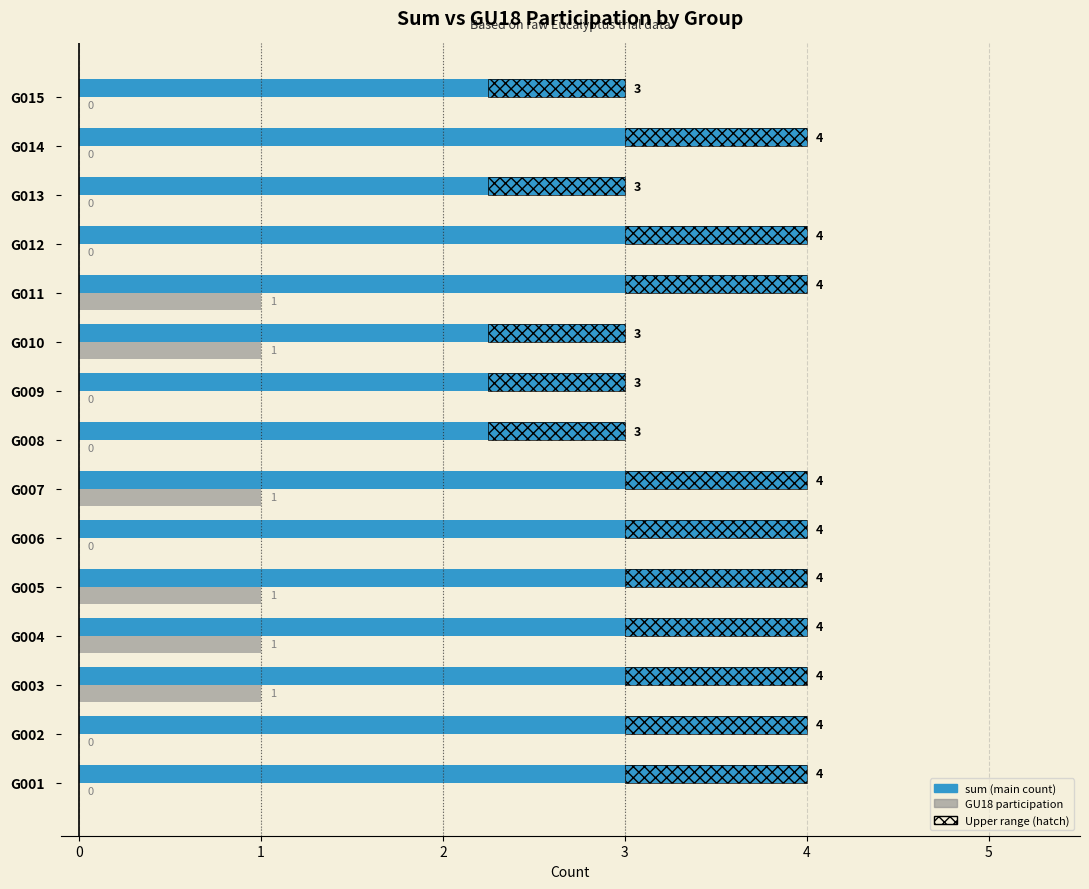

What is the highest value of the sum series?

4